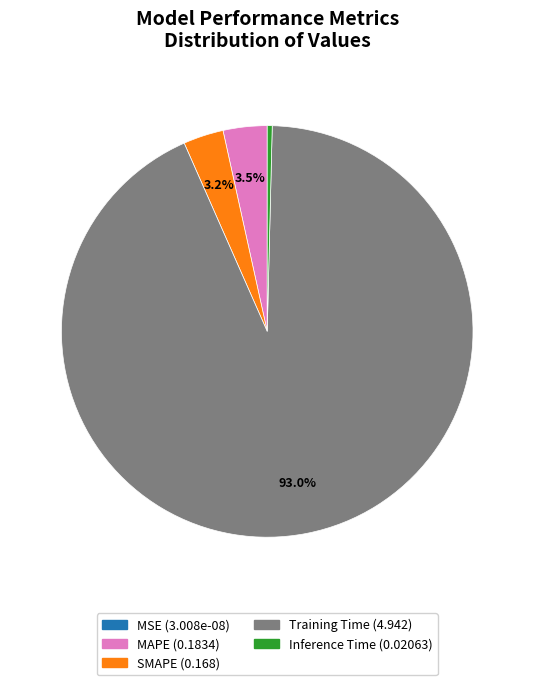

Which category has the biggest portion of the pie?

Training Time